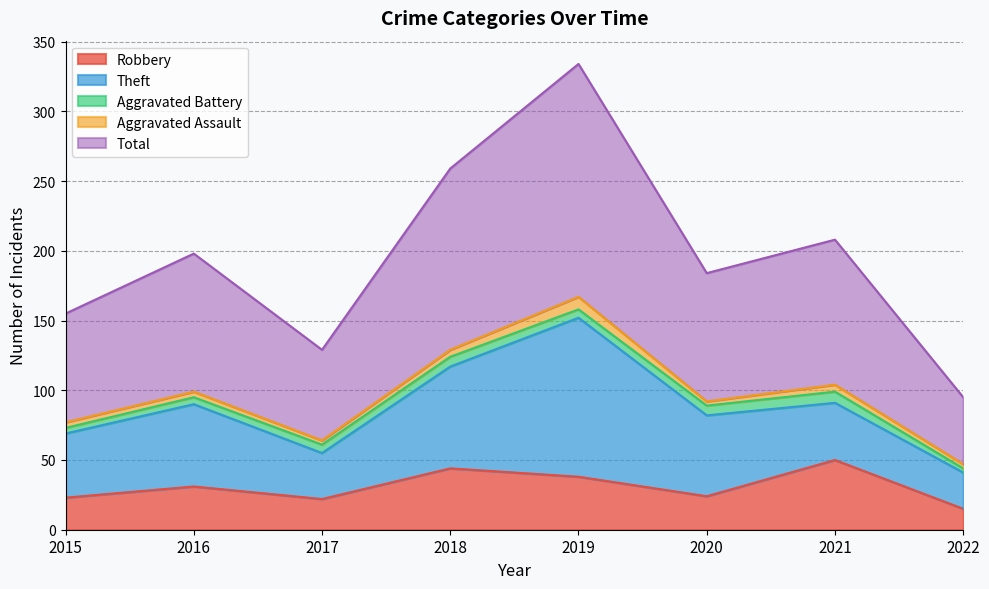

Reading left to right, what are all the values shown in this chart?

Robbery: 2015=23	2016=31	2017=22	2018=44	2019=38	2020=24	2021=50	2022=15
Theft: 2015=46	2016=59	2017=33	2018=73	2019=114	2020=58	2021=41	2022=26
Aggravated Battery: 2015=4	2016=5	2017=6	2018=7	2019=6	2020=7	2021=8	2022=3
Aggravated Assault: 2015=4	2016=4	2017=3	2018=5	2019=9	2020=3	2021=5	2022=3
Total: 2015=78	2016=99	2017=65	2018=130	2019=167	2020=92	2021=104	2022=48